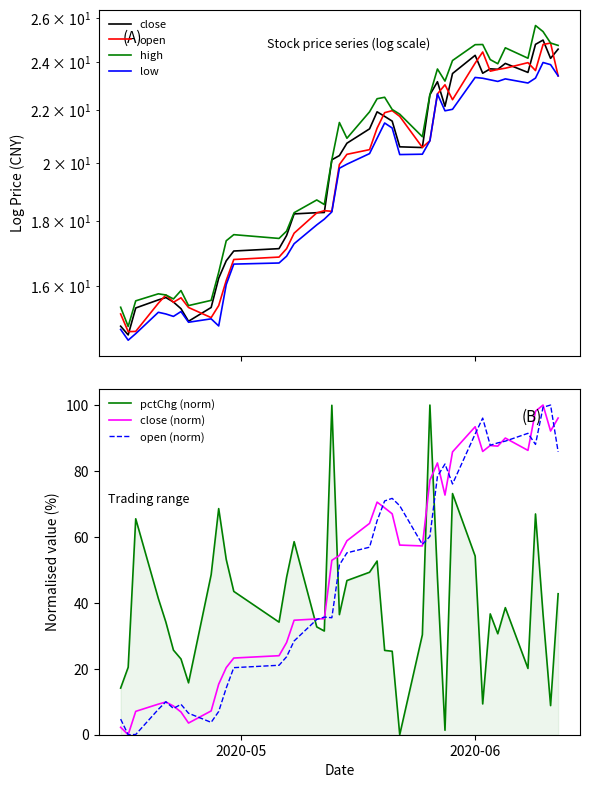

Is the value of open at 2020-04-30 greater than the value of low at 2020-06-04?

No